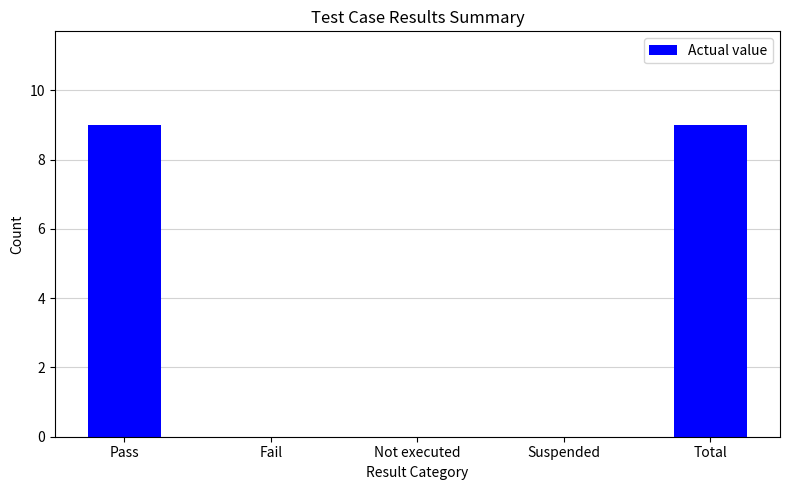

Which has a higher value, Total or Not executed?

Total